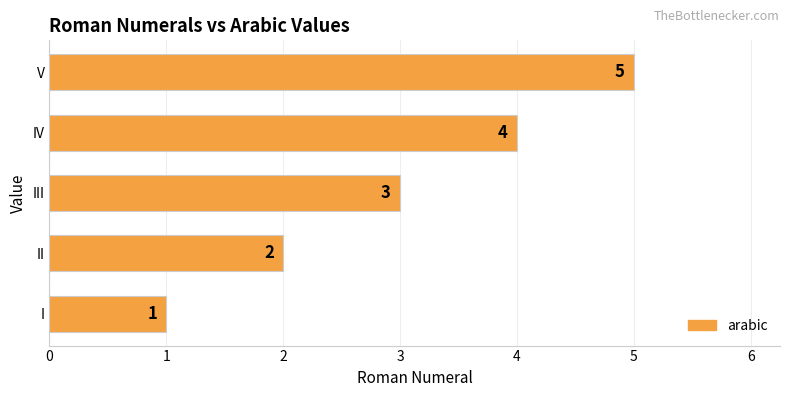

Count the number of categories in the chart.

5